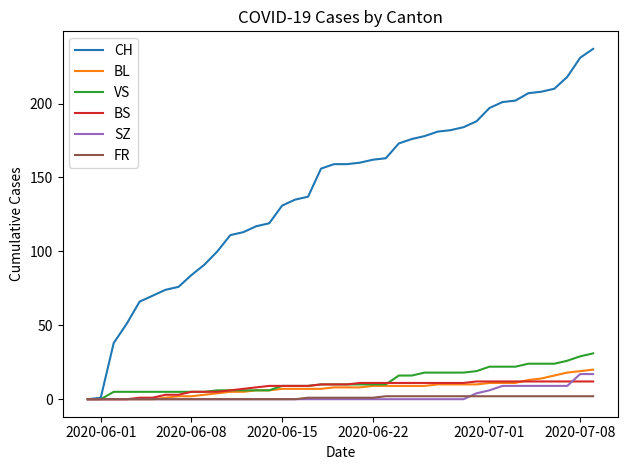

What is the maximum value for SZ?

17